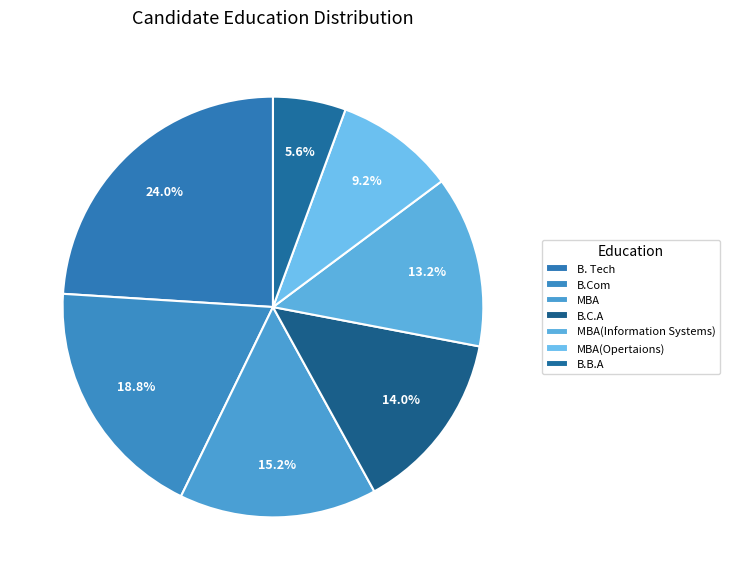

Which has a higher value, B.B.A or B.Com?

B.Com